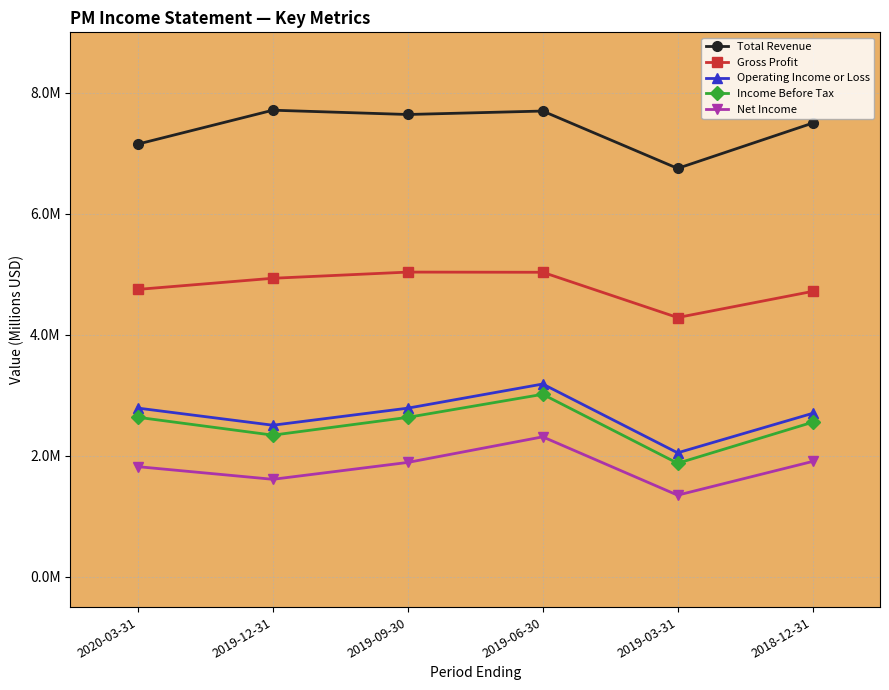

Is this an area chart (filled region under the line)?

No